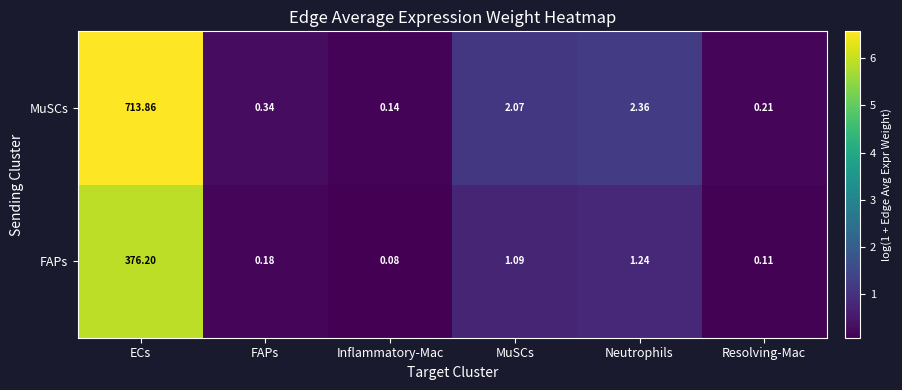

Is the value of FAPs at FAPs greater than the value of MuSCs at Inflammatory-Mac?

Yes